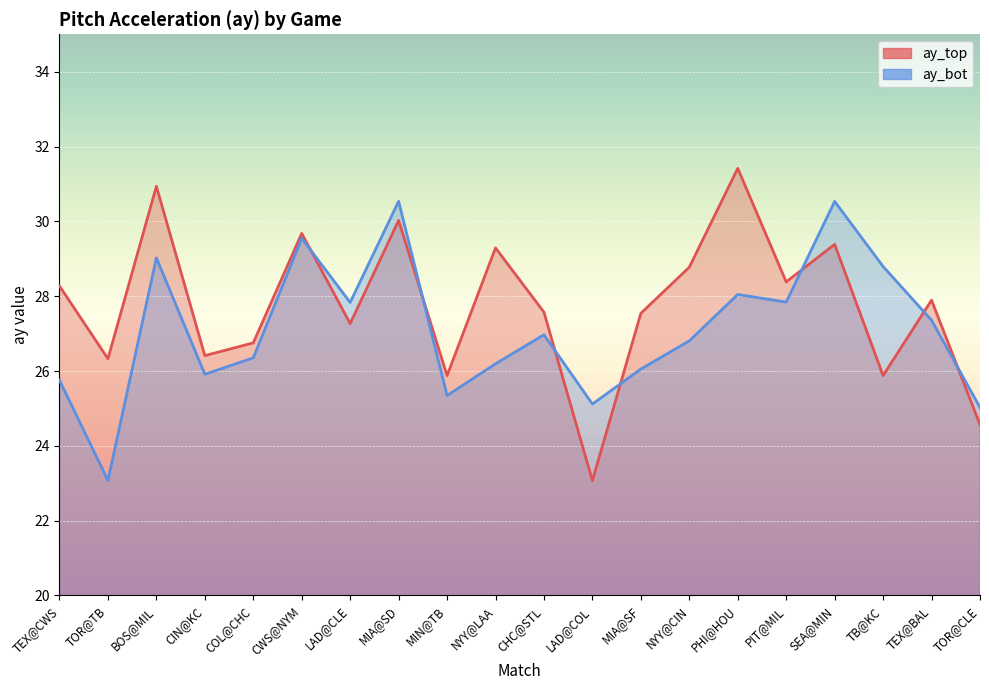

Rank the series at PHI@HOU from lowest to highest value.

ay_bot, ay_top